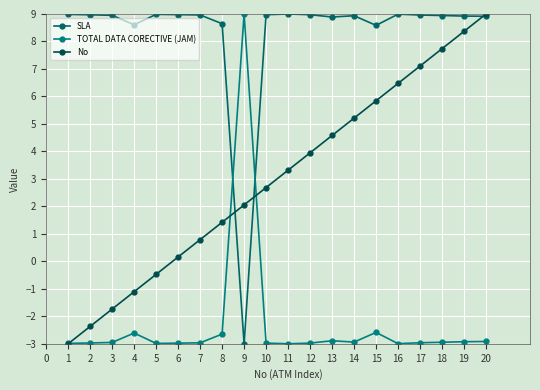

Does the chart have visible grid lines?

Yes